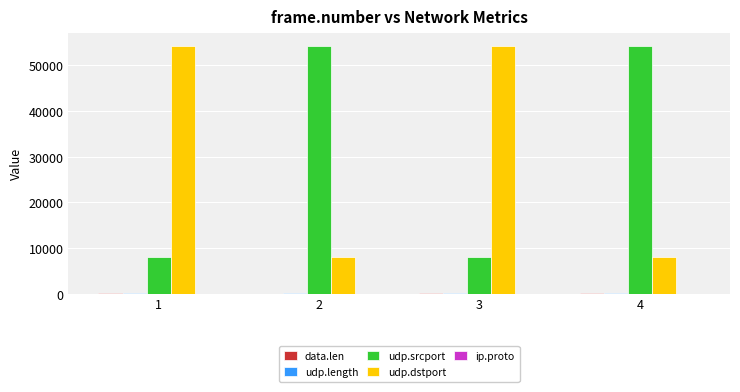

What is the maximum value for udp.srcport?

54321